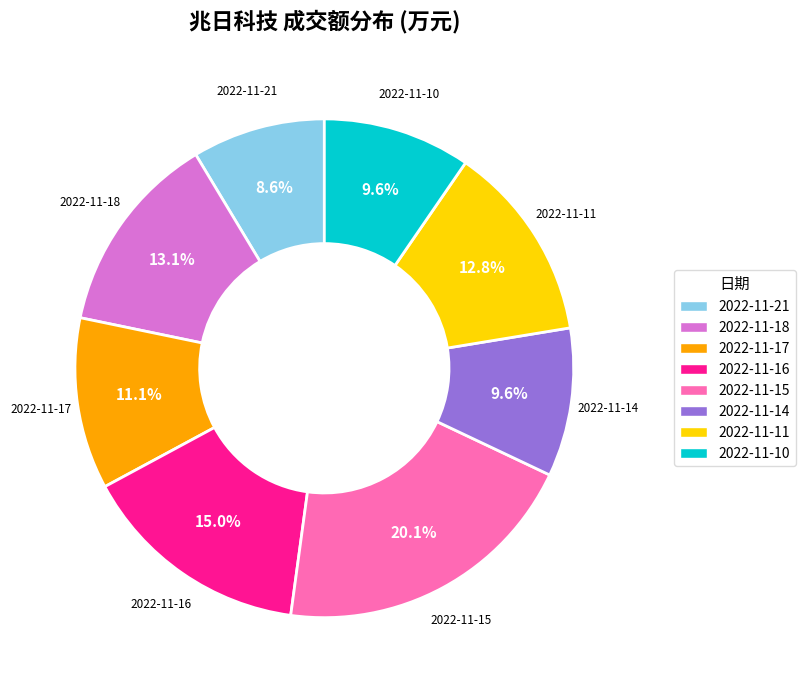

What percentage do 2022-11-16 and 2022-11-14 together represent?

24.6%